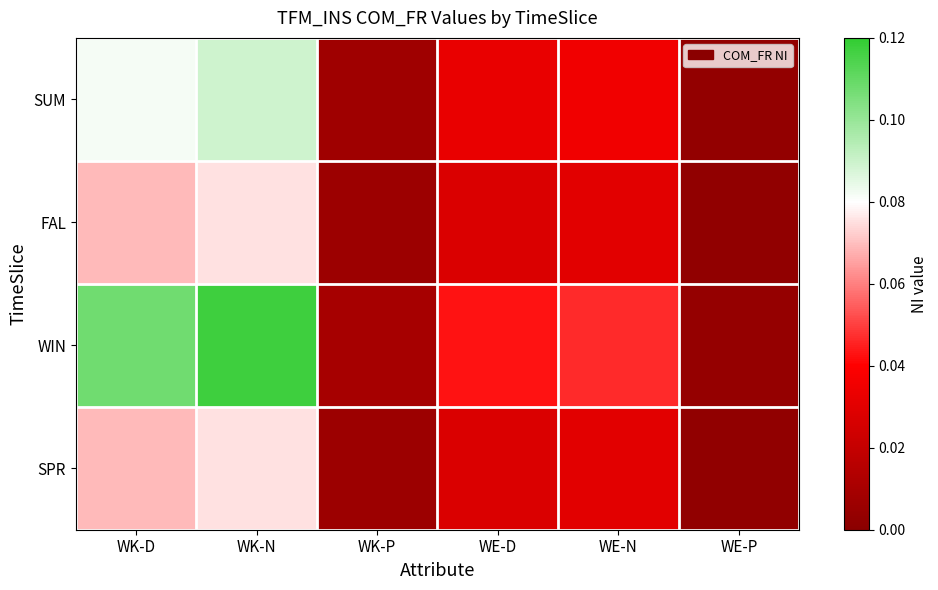

Count the number of data series in this chart.

4